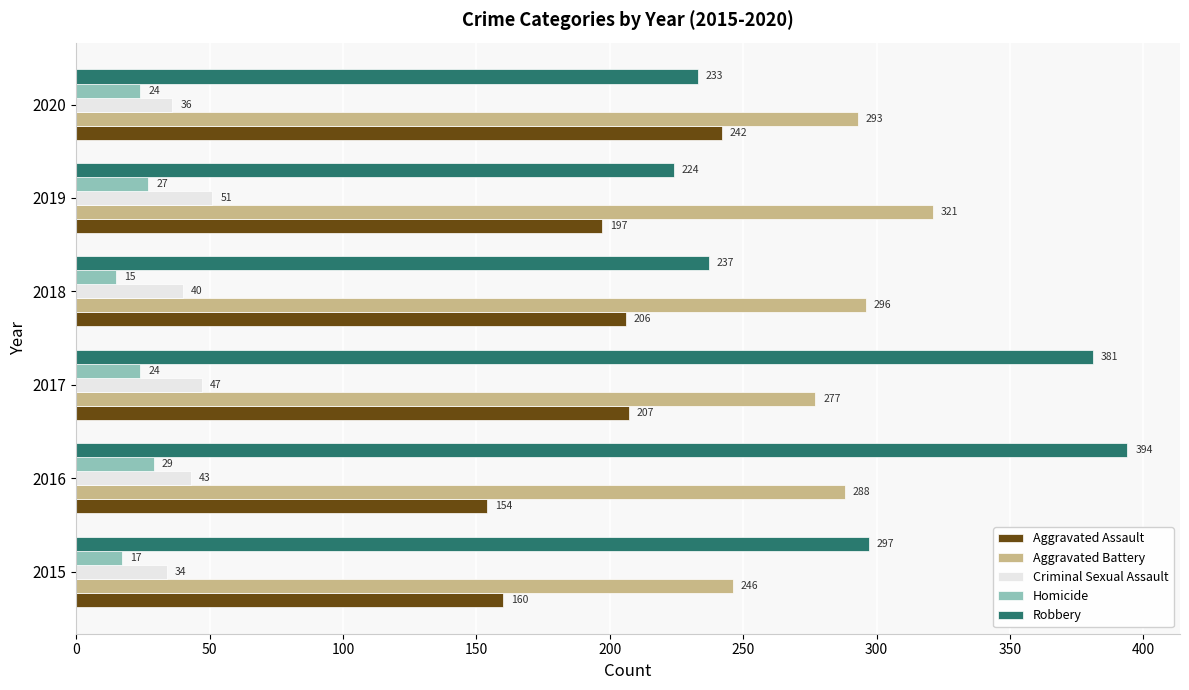

Which series has the widest spread of values?

Robbery